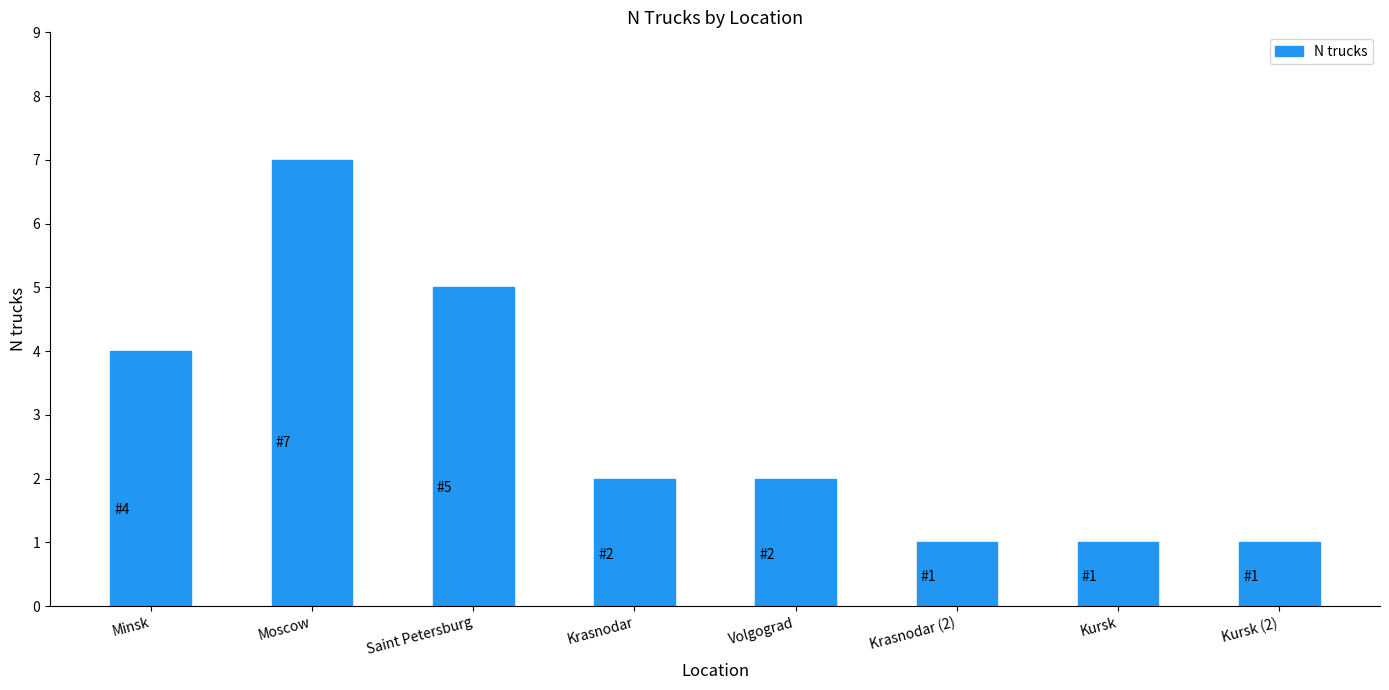

How many bars are there in total?

8